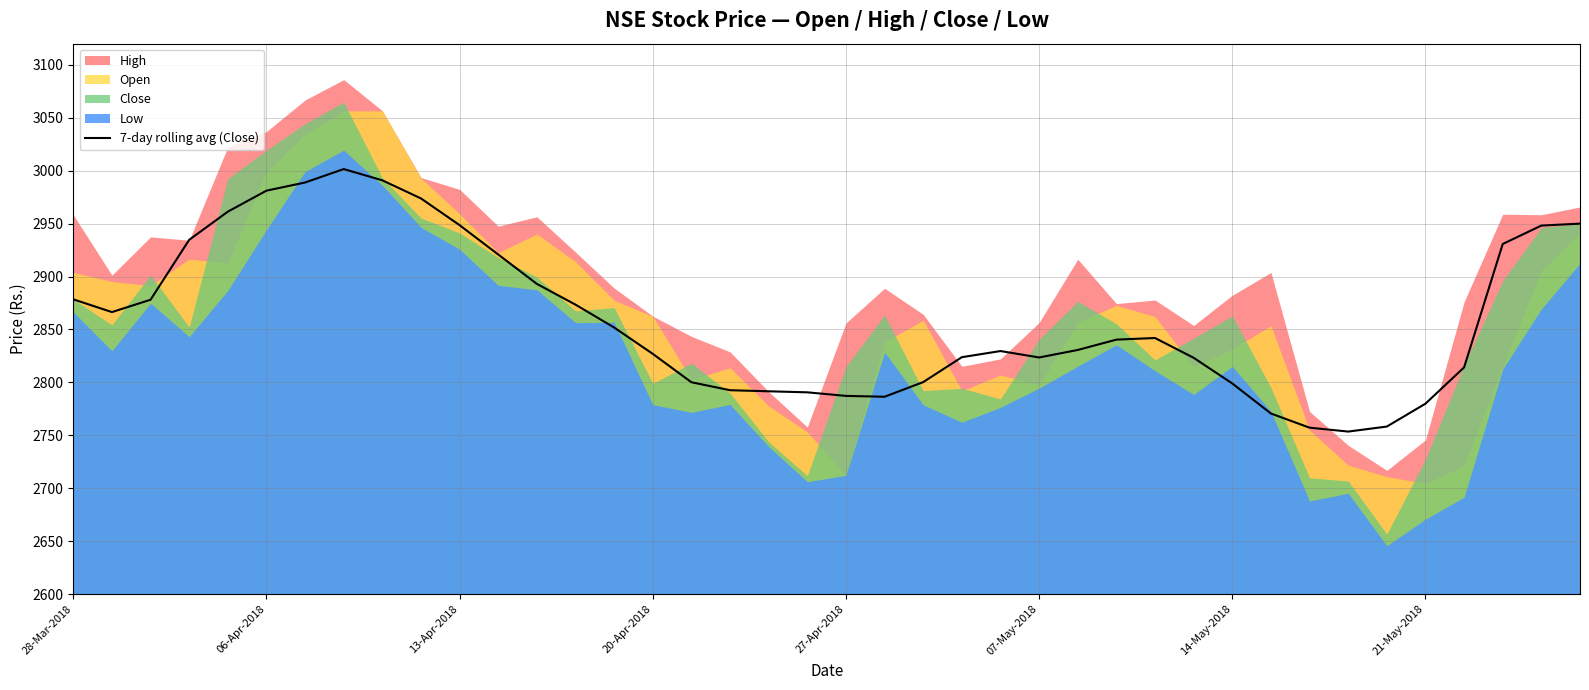

The 7-day rolling avg (Close) series shows 3768.5 at 21-May-2018. True or false?

False